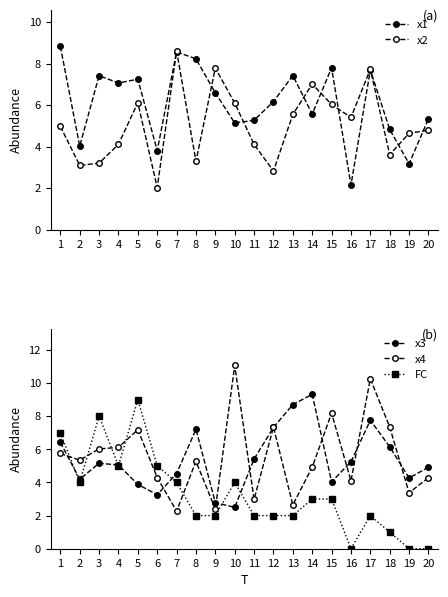

At which label does x3 reach its peak?

14